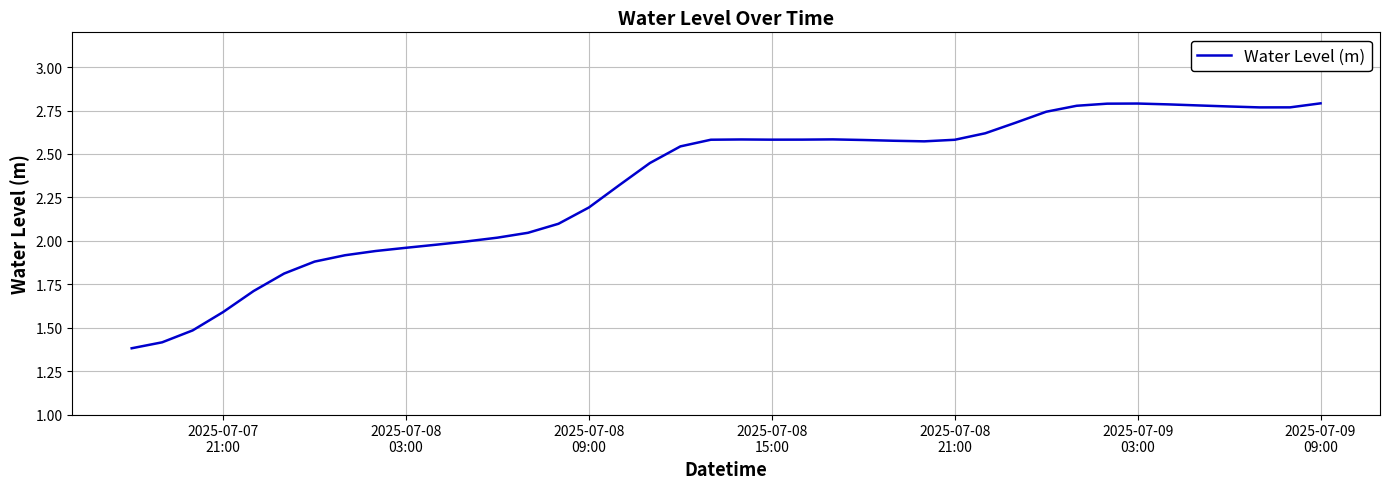

What is the average value?

2.3